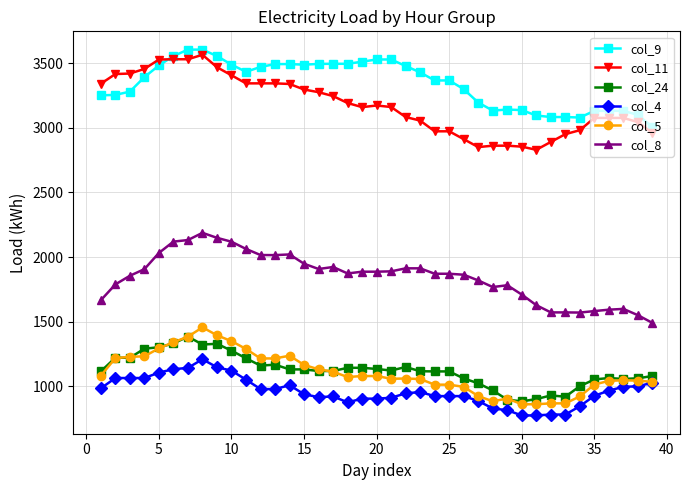

What is the average value of the col_5 series?

1104.8